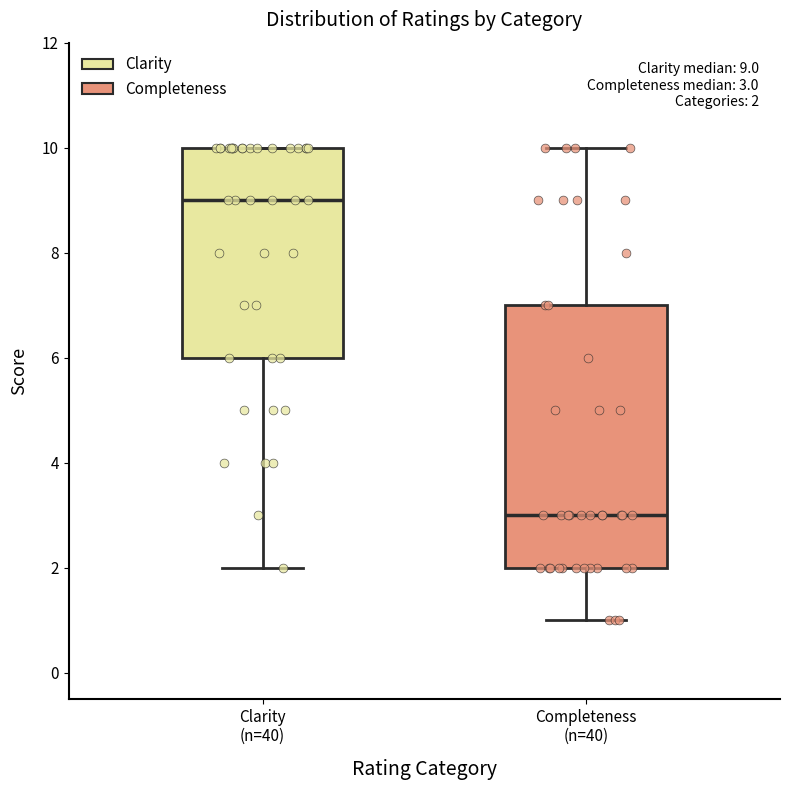

Which box has the lowest median line?

Completeness (n=40)